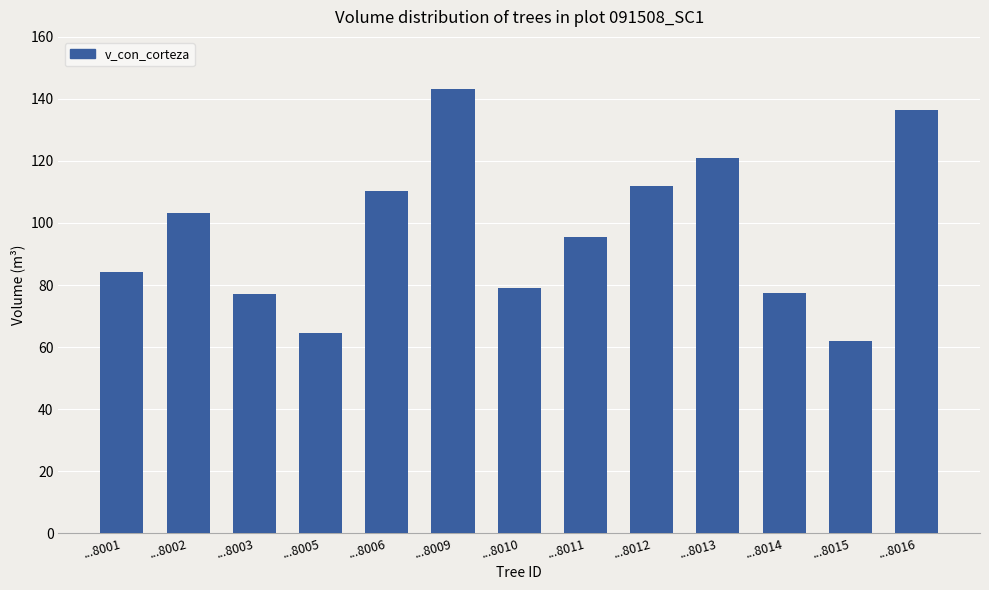

The value at ...8015 is 62.1. True or false?

True